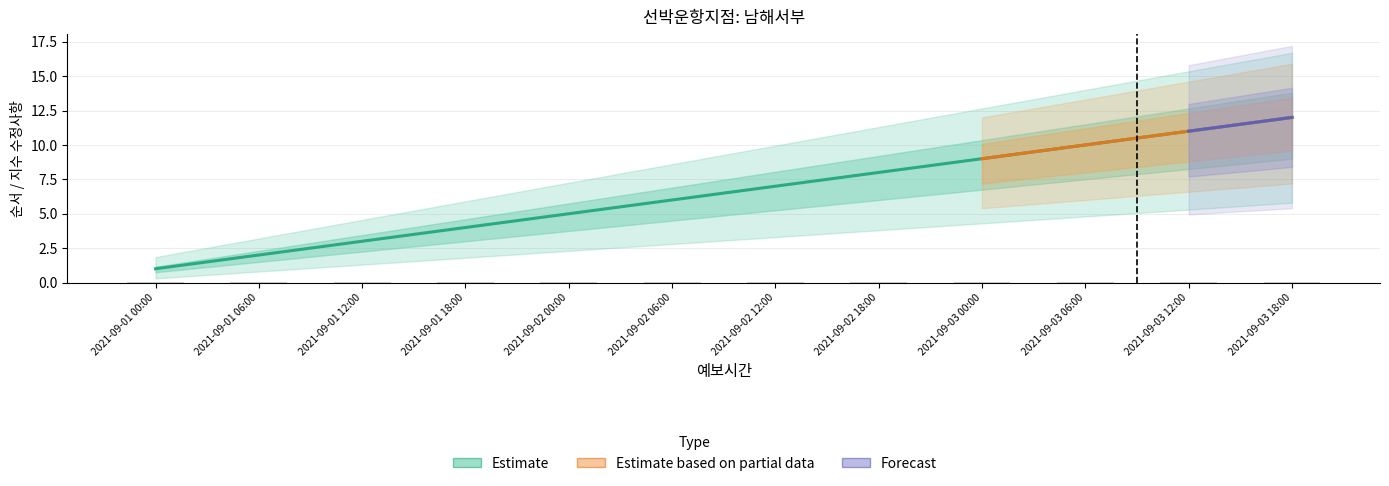

What is the label of the 4th bar from the right?

2021-09-03 00:00